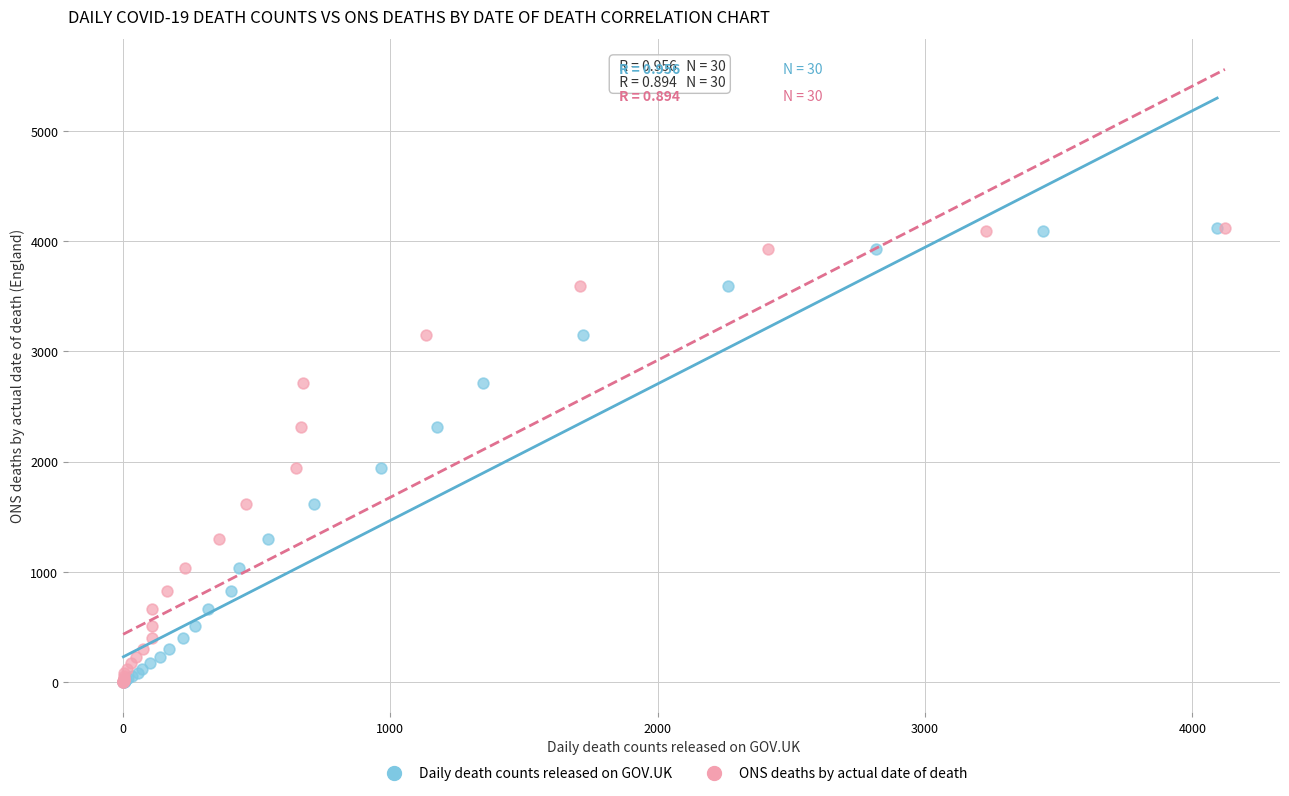

What are all the series names shown in the legend?

Daily death counts released on GOV.UK, ONS deaths by actual date of death